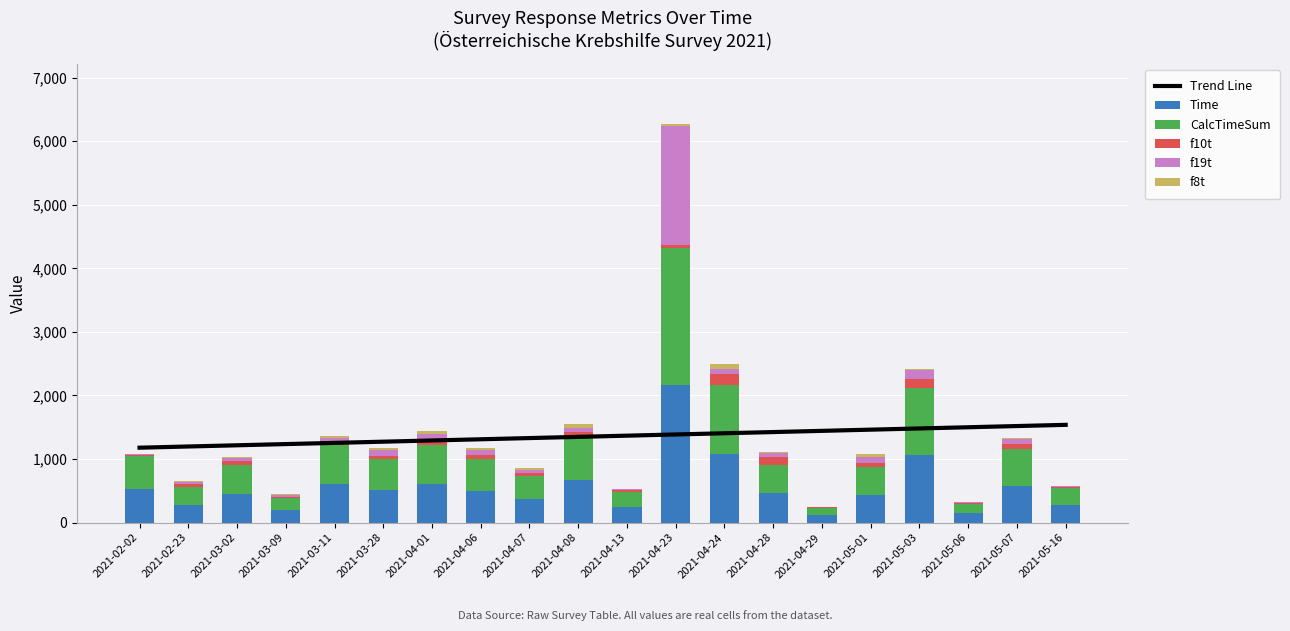

What is the difference between the highest and lowest values at 2021-05-06?

151